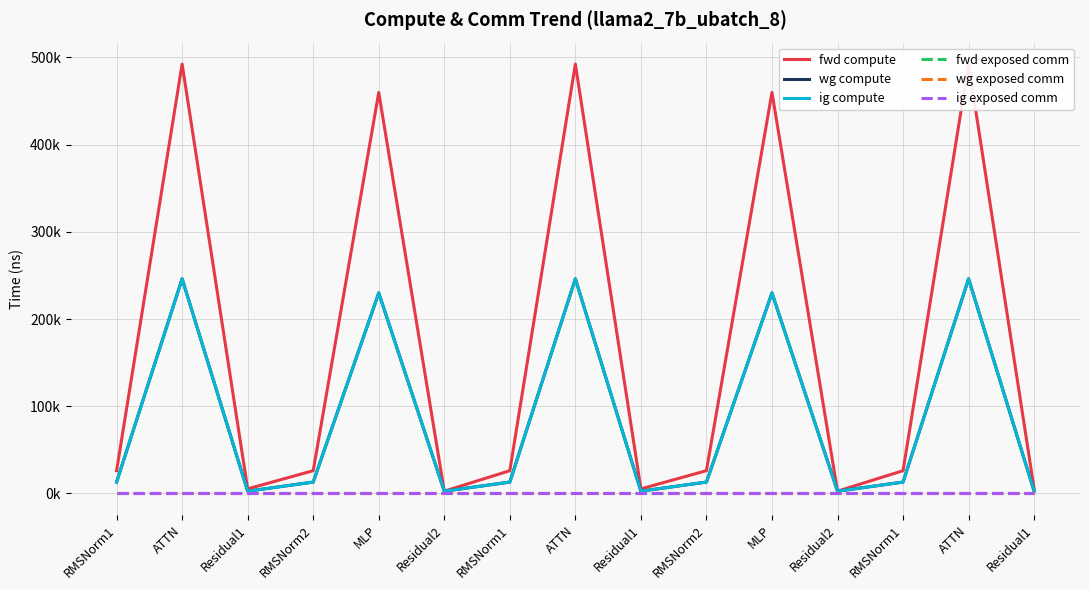

True or false: ig compute and fwd exposed comm intersect in this chart.

False